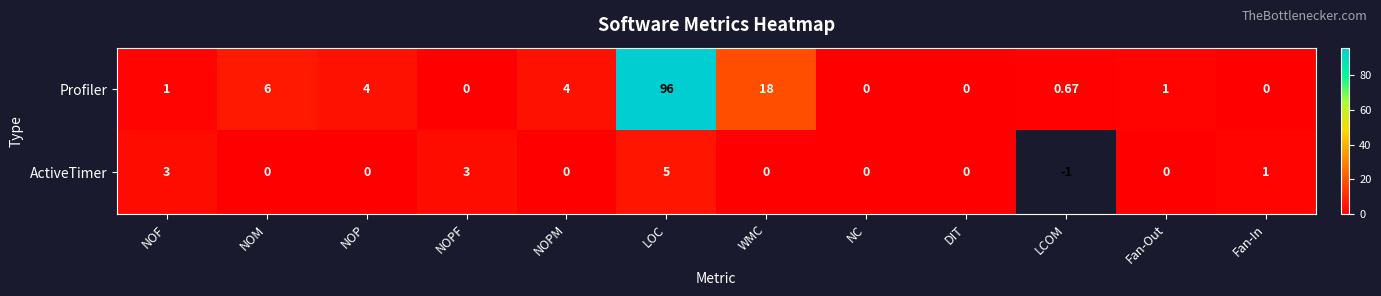

What is the spread (max minus min) of values at Fan-In?

1.0